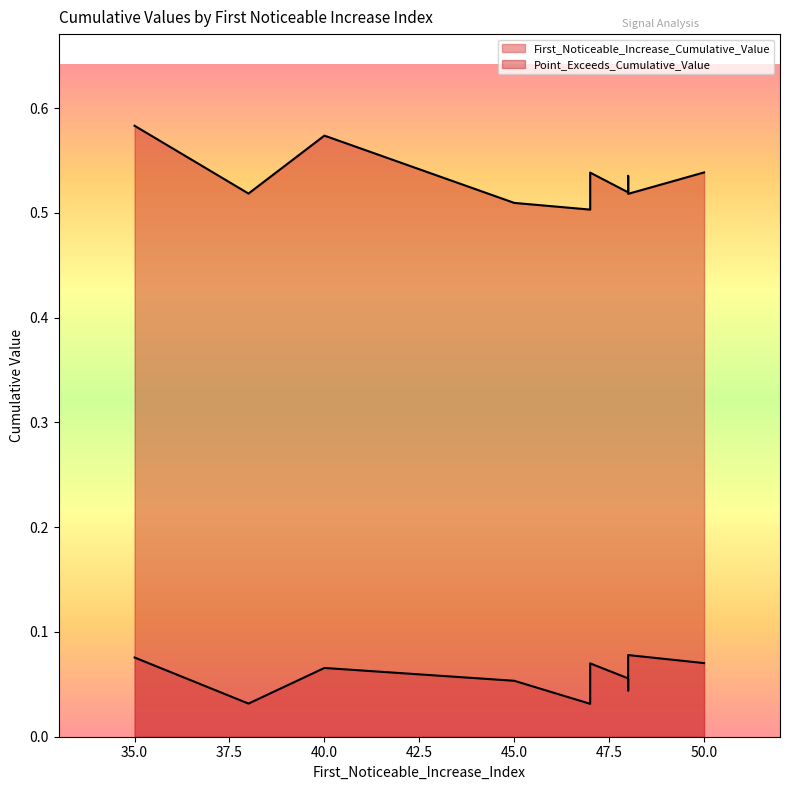

Which category has the lowest value across all series?

47